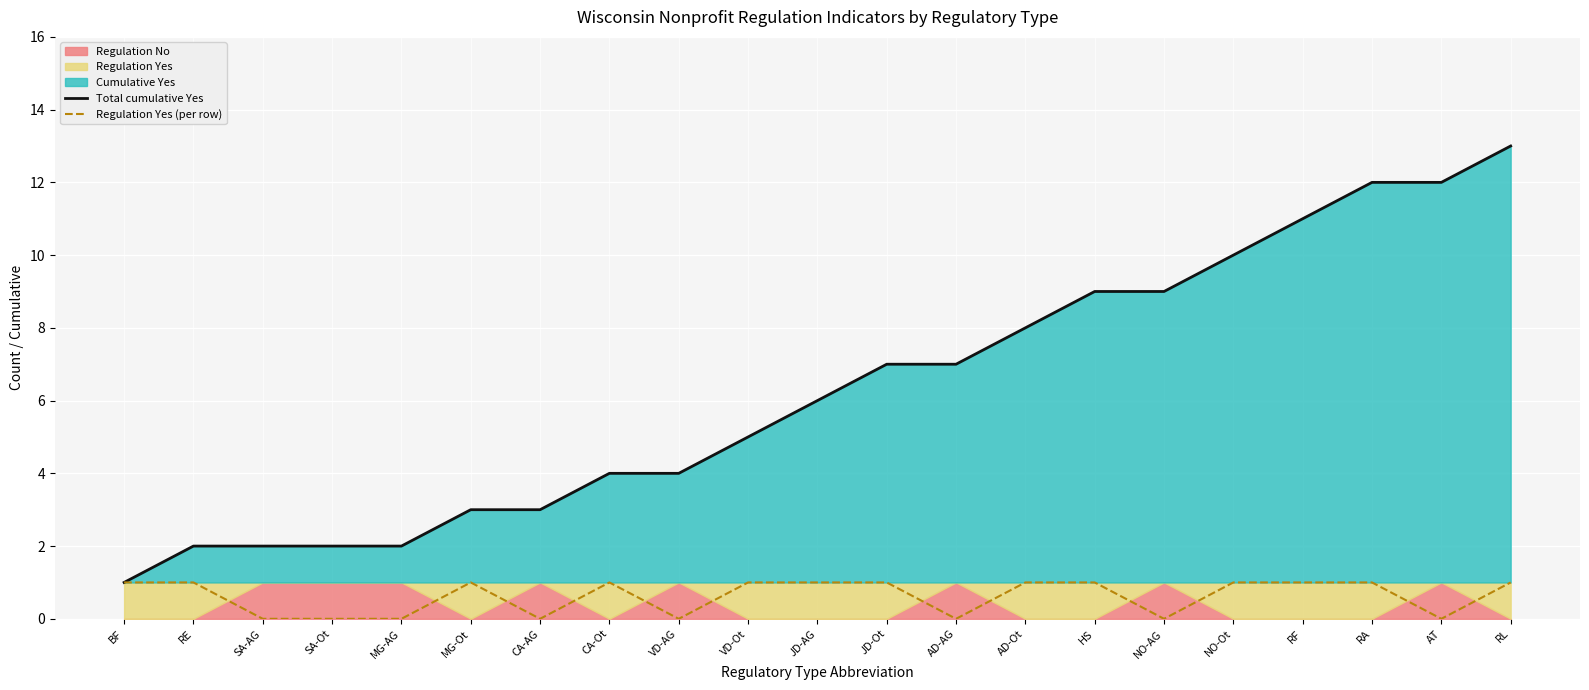

Between VD-AG and NO-Ot, which series saw the biggest shift?

Total cumulative Yes